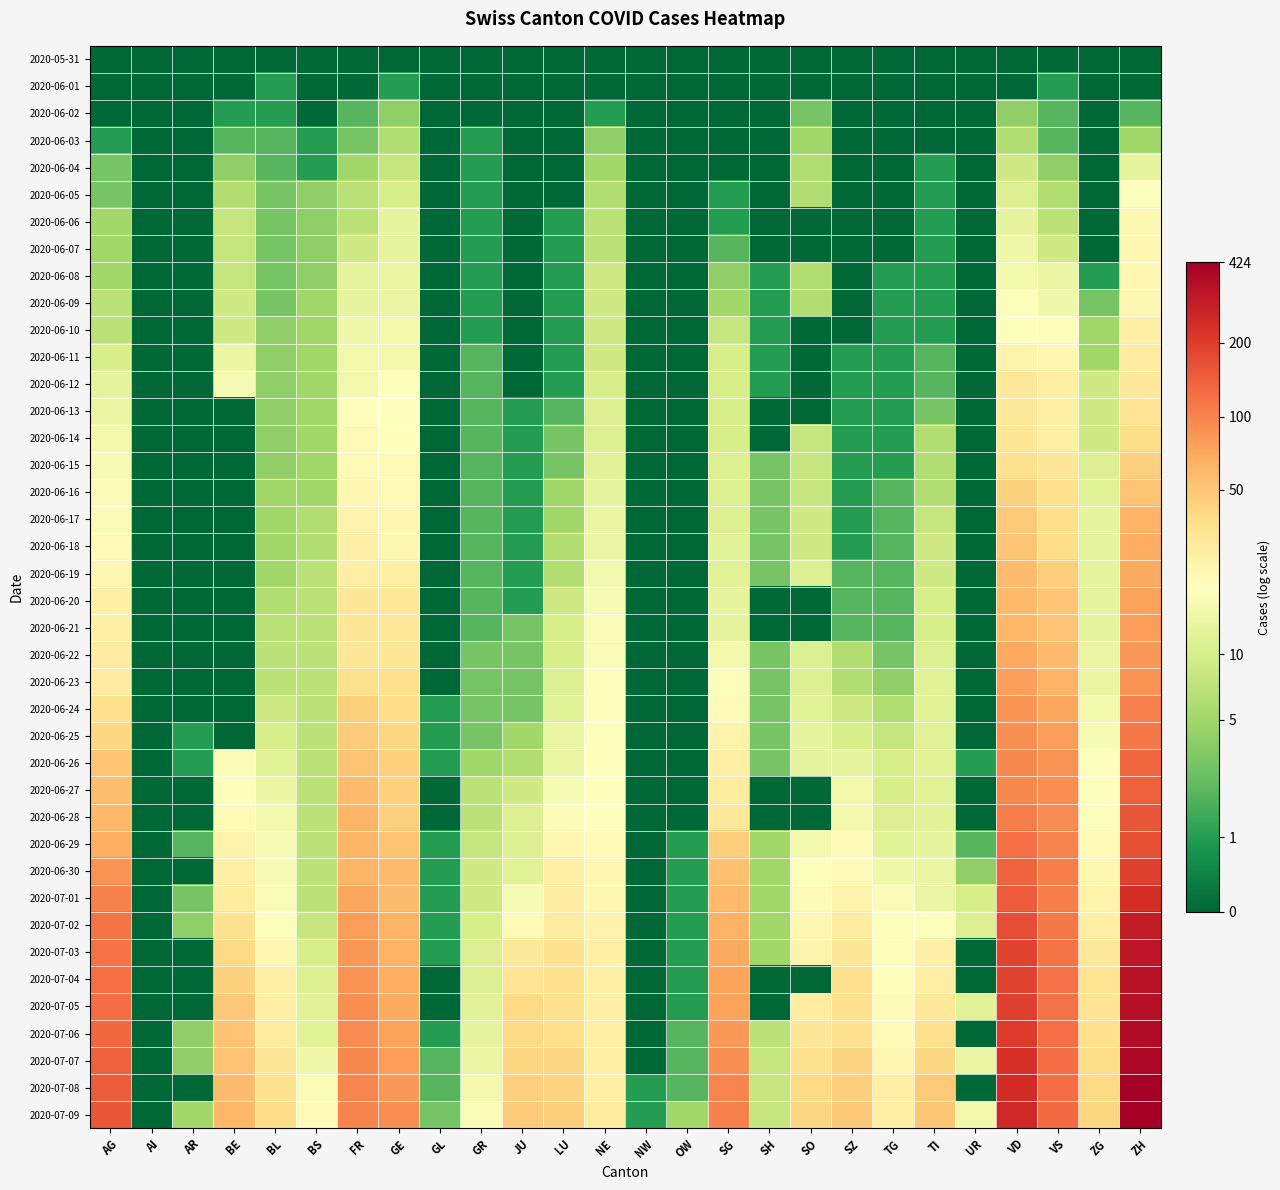

At which category is the sum across all series the highest?

ZH